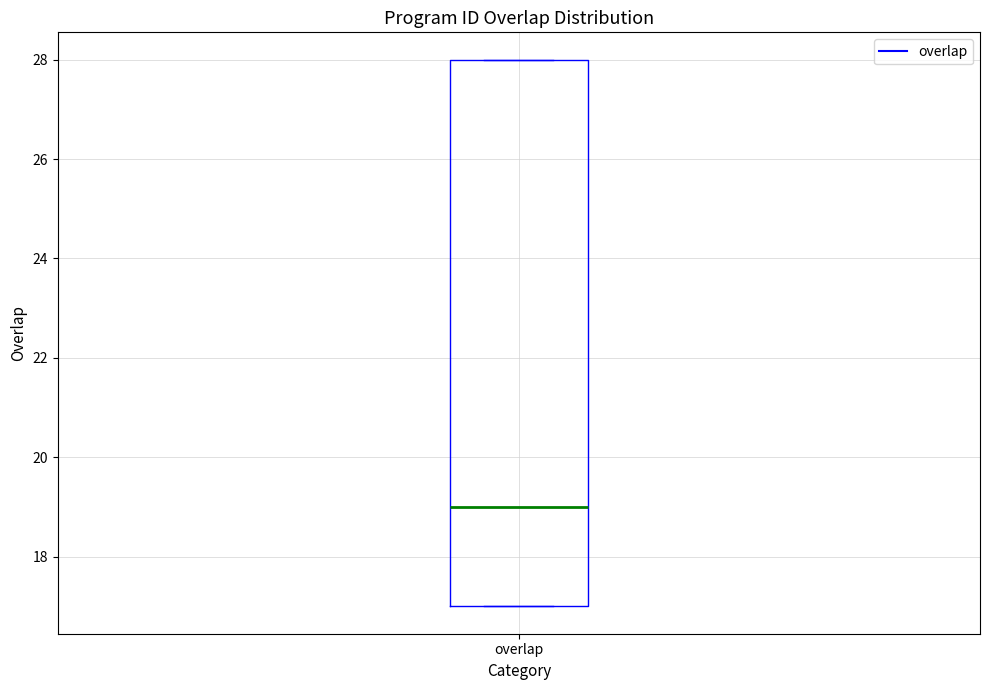

Where does the median line of the box for overlap sit on the y-axis? The values are not printed on the chart, so give them approximately, as read against the axis.

19